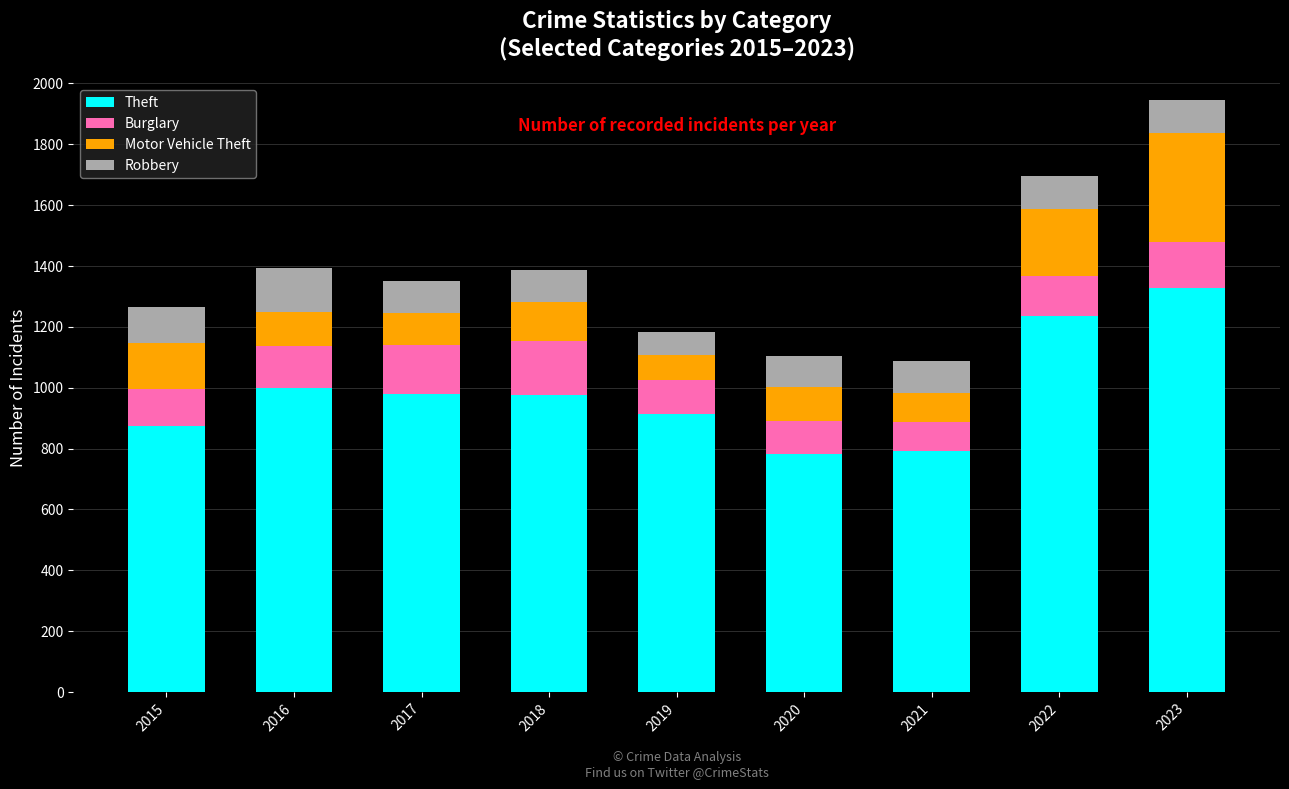

True or false: Theft has a value of 1717 at 2017.

False